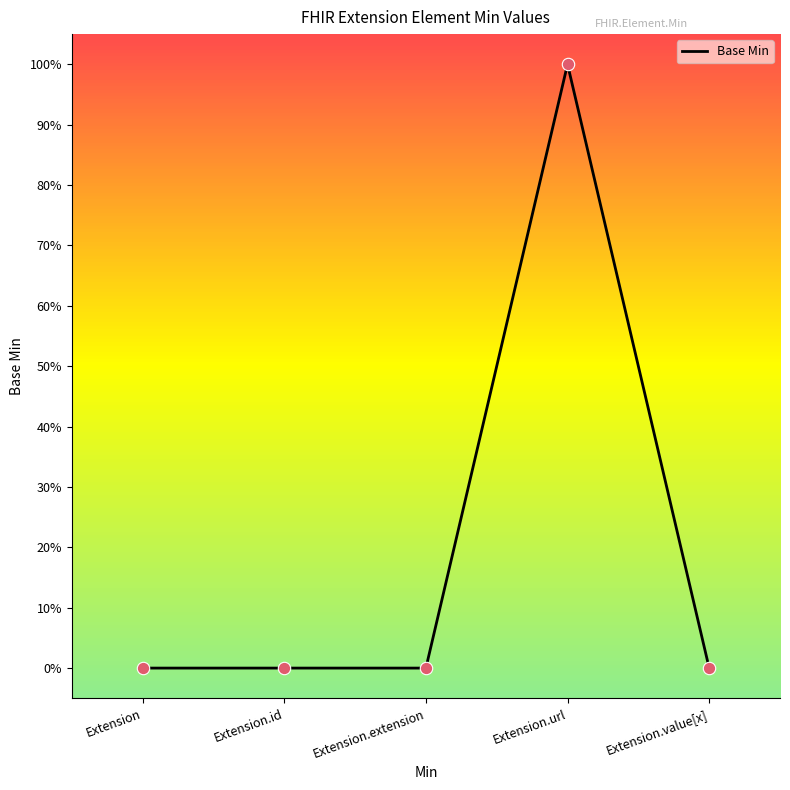

Between Extension.id and Extension.url, which is larger?

Extension.url